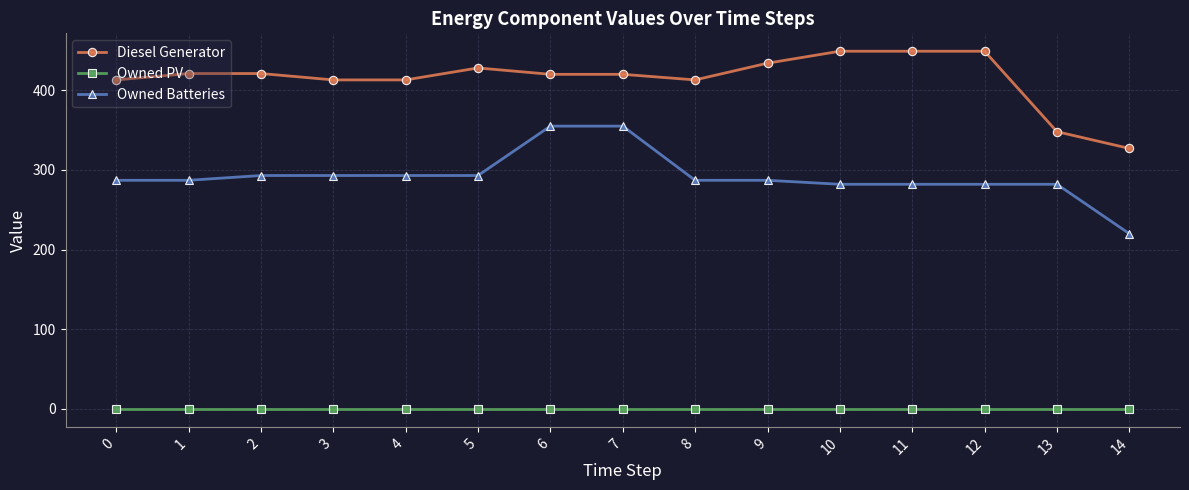

At 14, list the series in order from largest to smallest.

Diesel Generator, Owned Batteries, Owned PV